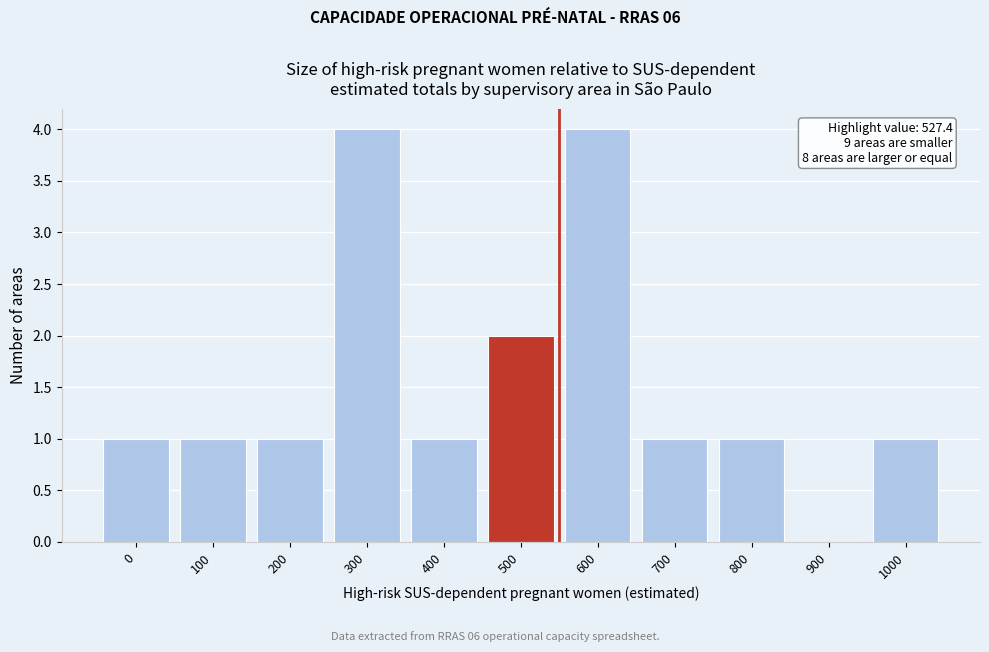

Reading left to right, what are all the values shown in this chart?

0=1	100=1	200=1	300=4	400=1	500=2	600=4	700=1	800=1	900=0	1000=1